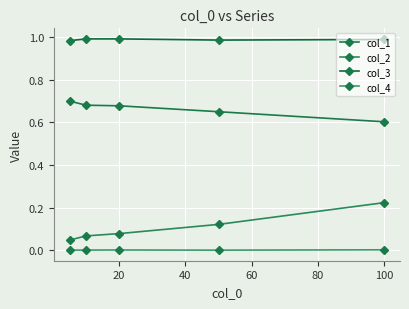

Count the number of data series in this chart.

4